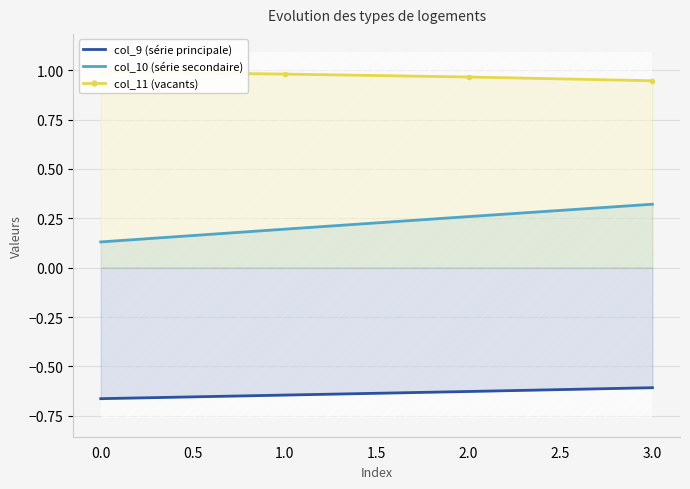

The col_9 (série principale) series shows -1.0 at 2.0. True or false?

False